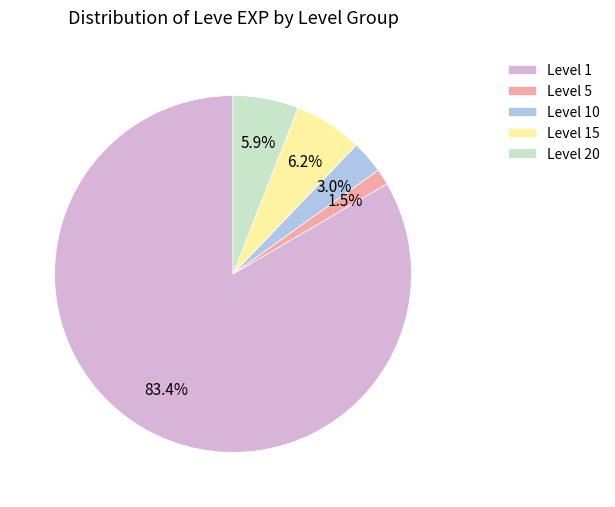

How many segments does this pie chart have?

5